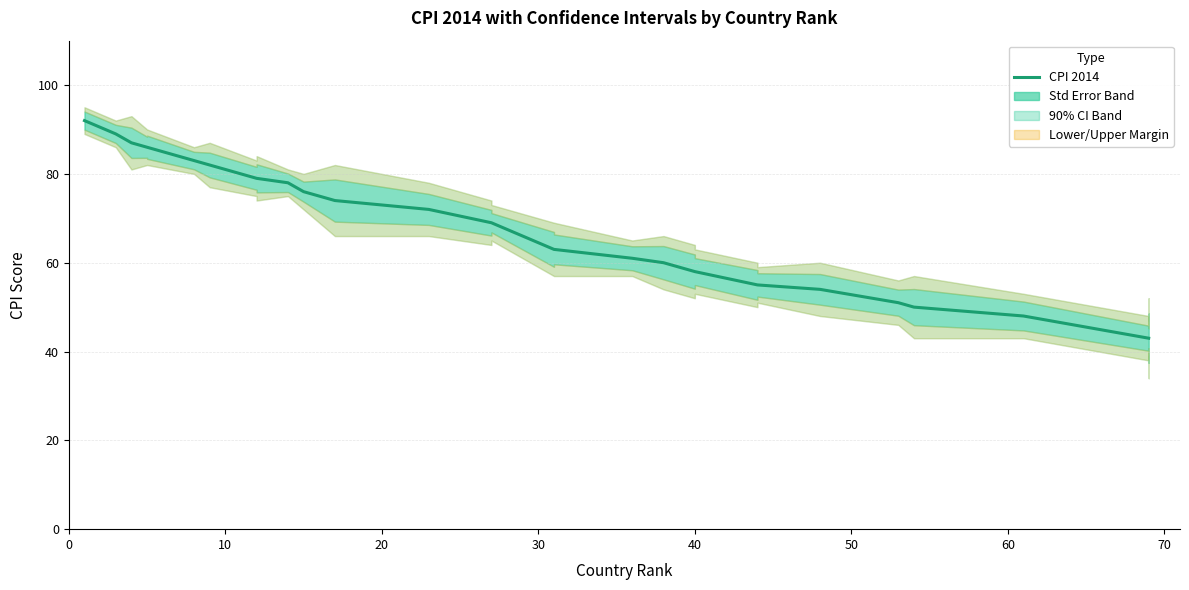

True or false: the data shows 92 at 0.

True